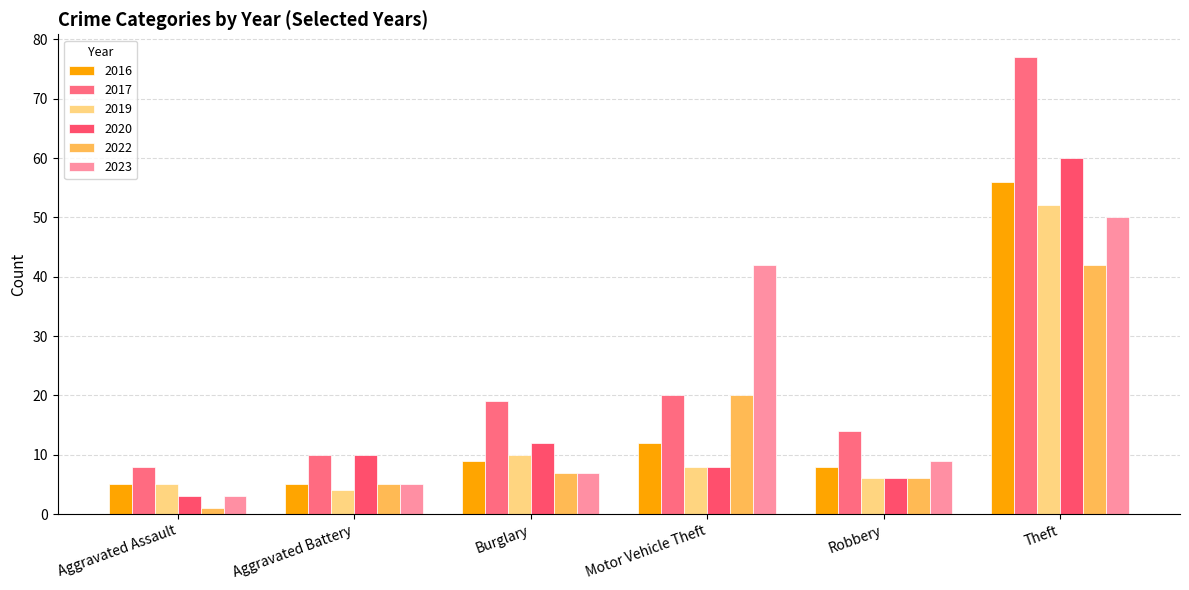

True or false: 2019 has a value of 52 at Theft.

True